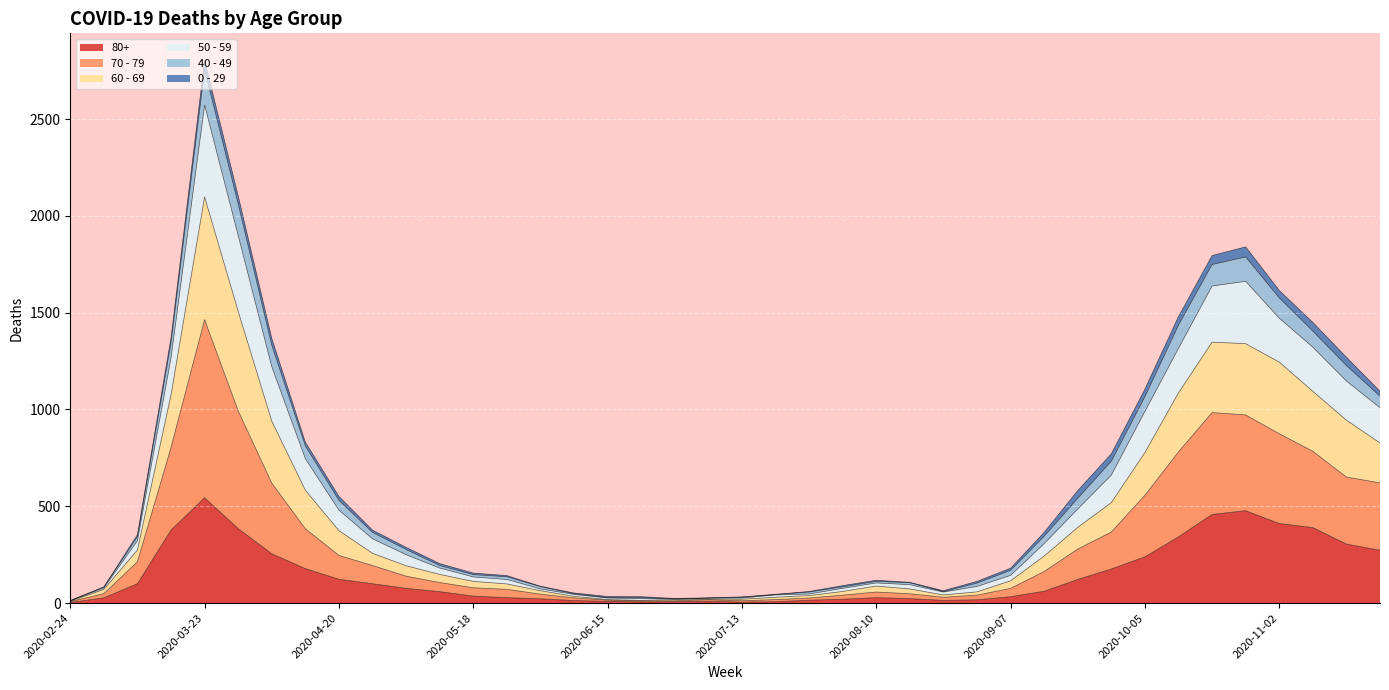

At which category is the sum across all series the highest?

2020-03-23